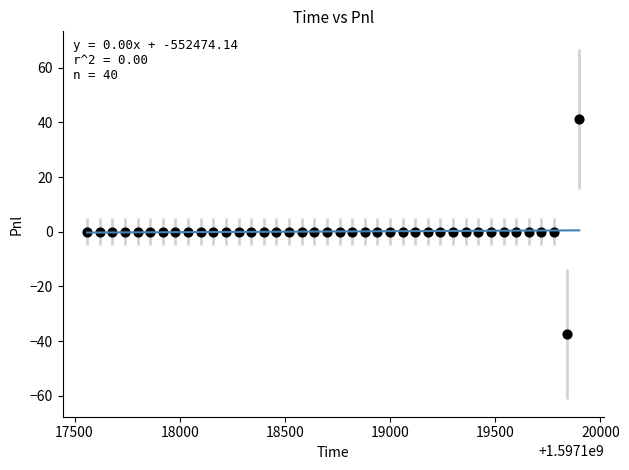

What is the range of X values (max minus min)?

2340.0